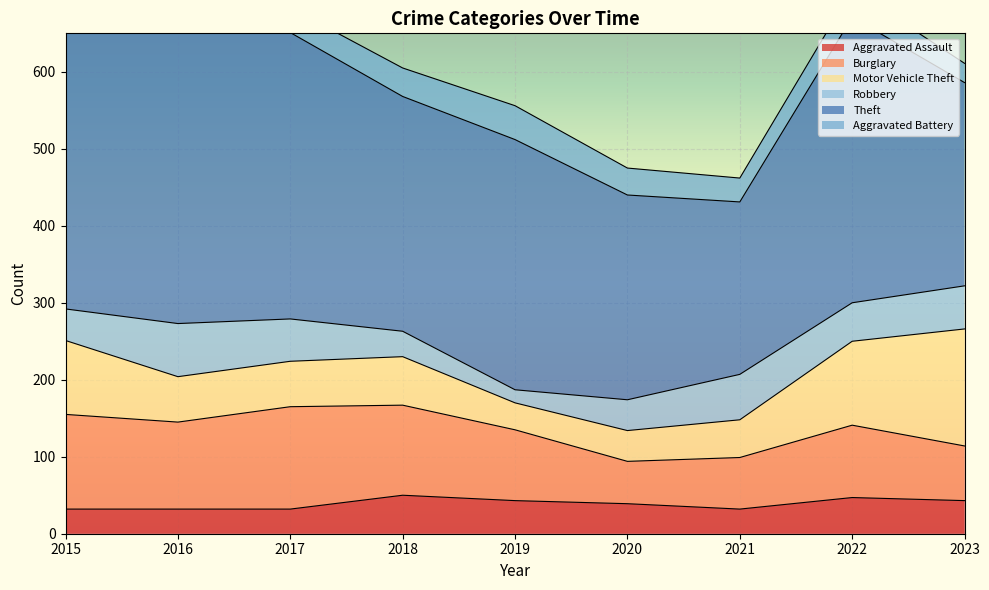

What is the difference between the second highest and minimum values in the Aggravated Assault series?

15